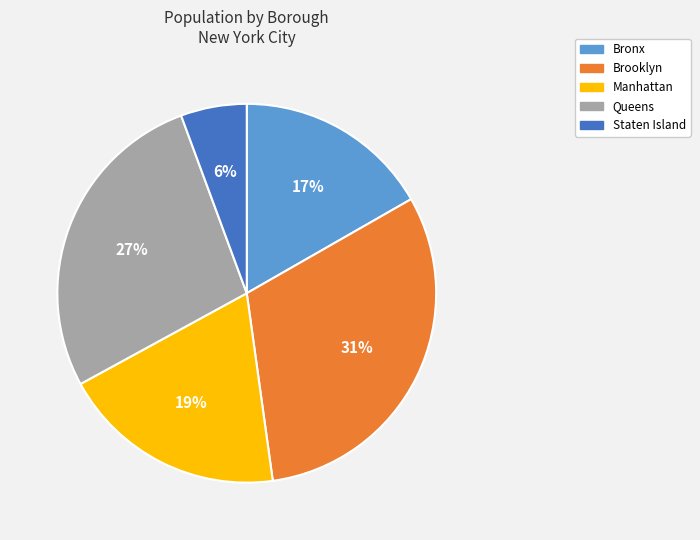

Which slice is the smallest?

Staten Island